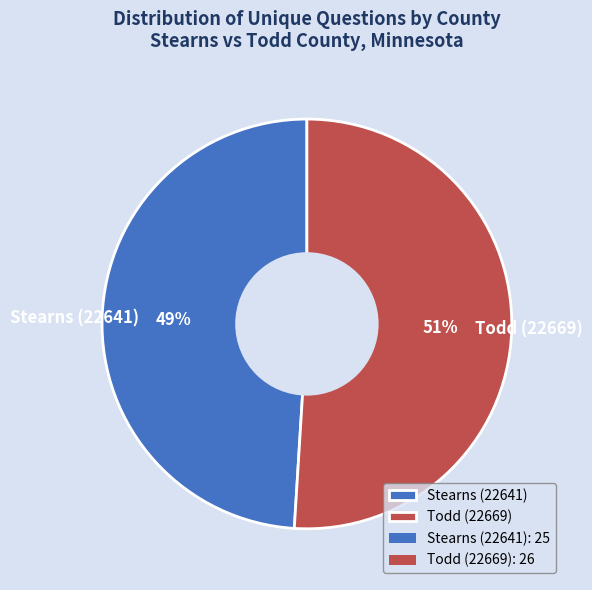

What is the smallest slice in the pie chart?

Stearns (22641)